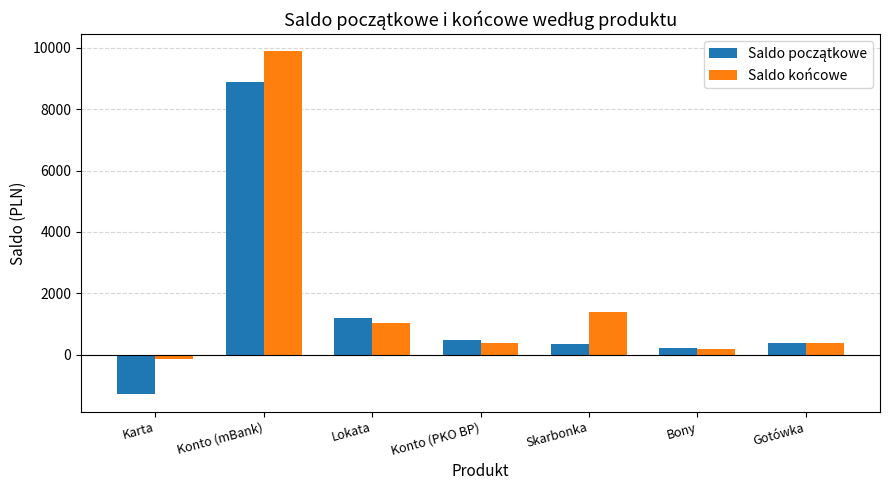

At which category does the chart reach its peak across all series?

Konto (mBank)